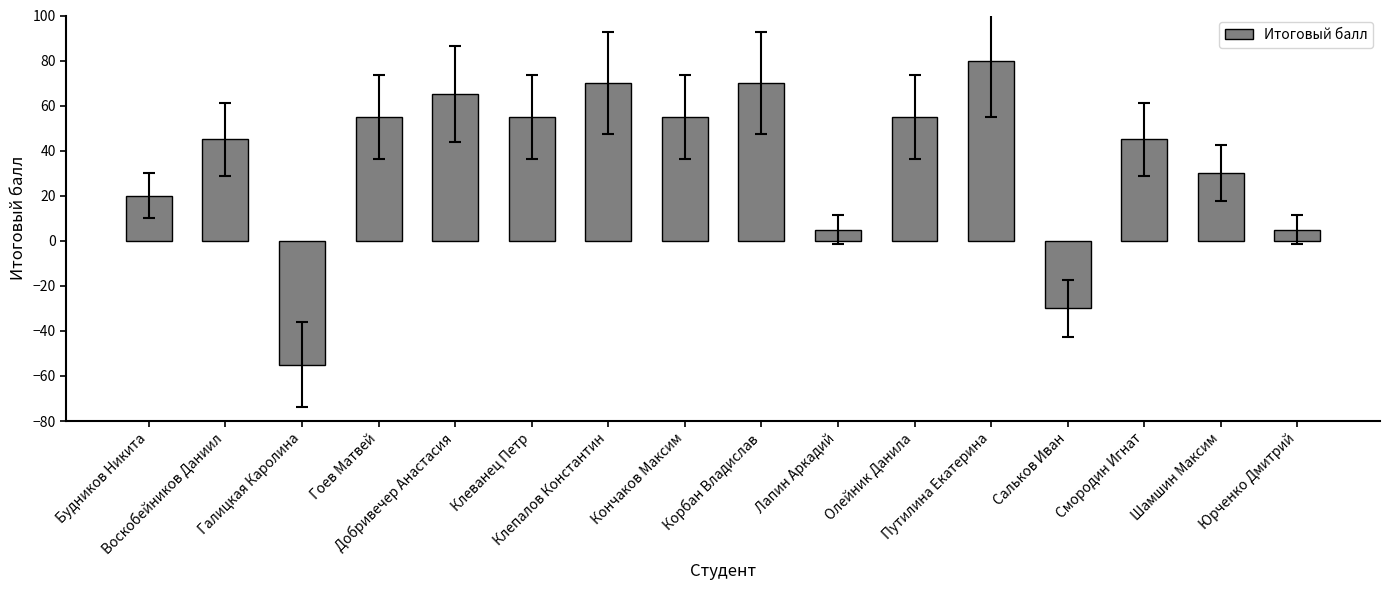

What is the label of the 2nd bar from the left?

Воскобейников Даниил